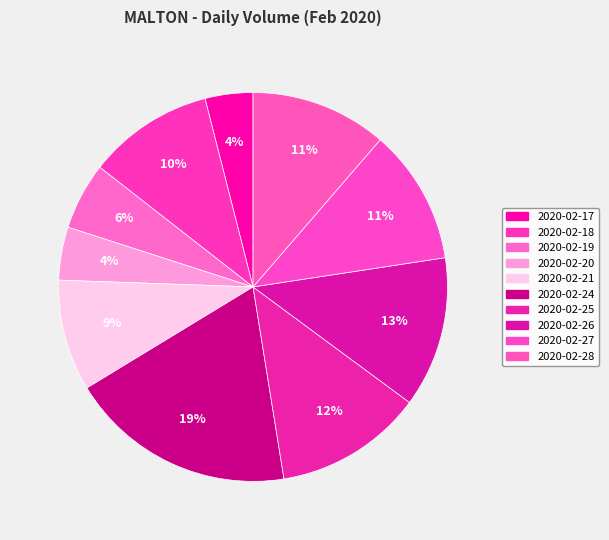

How many segments does this pie chart have?

10